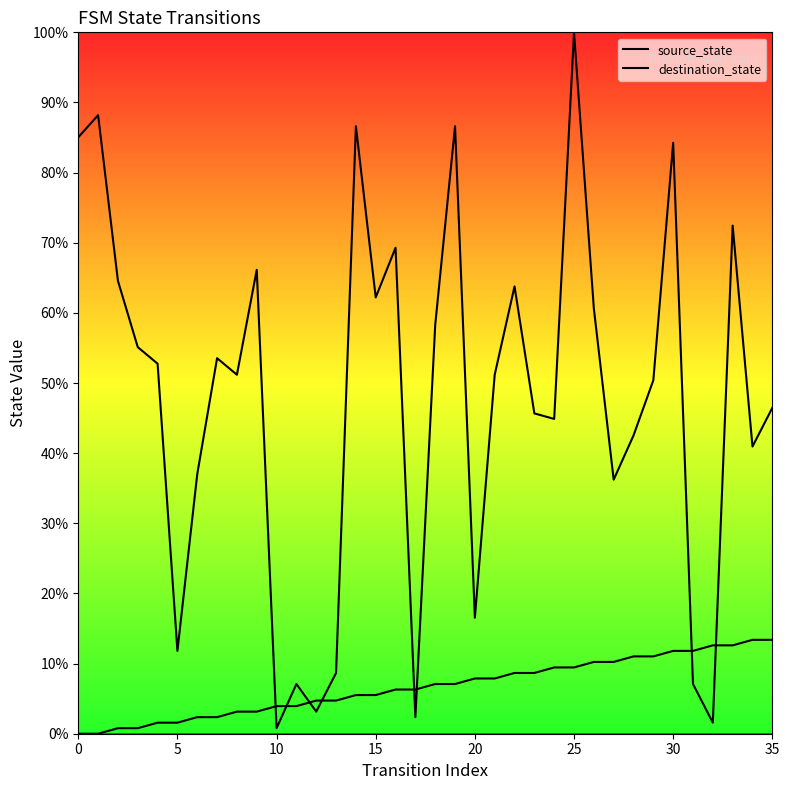

The source_state series shows 4.3 at 8. True or false?

False